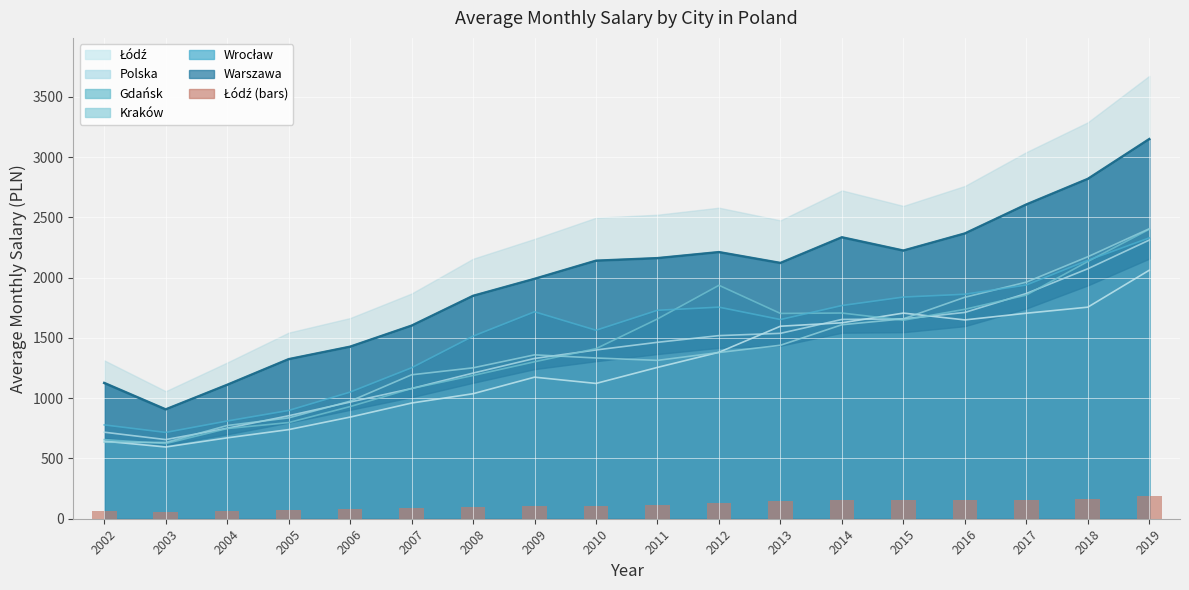

At which category does the chart reach its minimum across all series?

2003